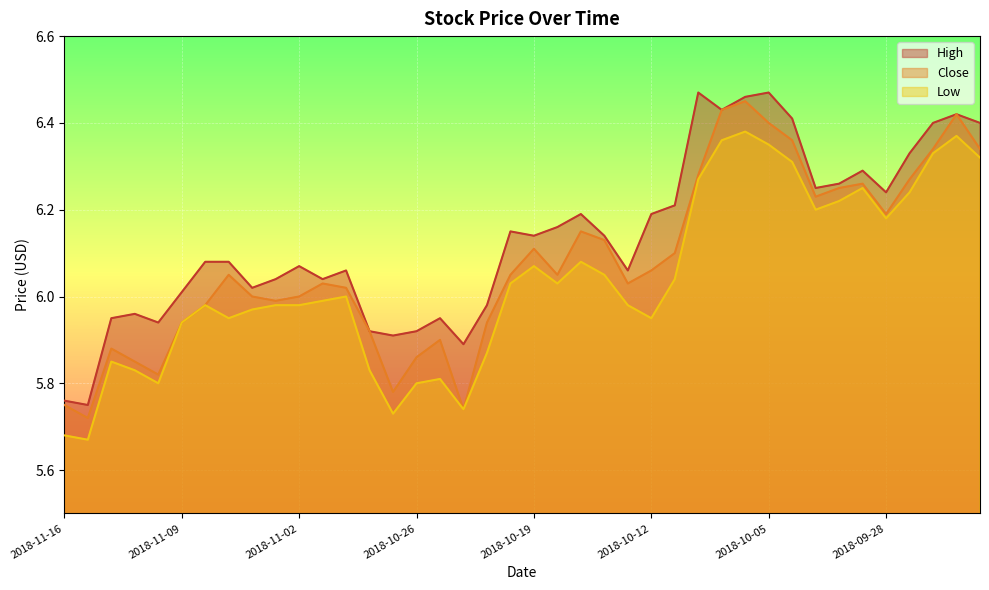

Is the value of close at 2018-09-24 greater than the value of low at 2018-10-10?

Yes